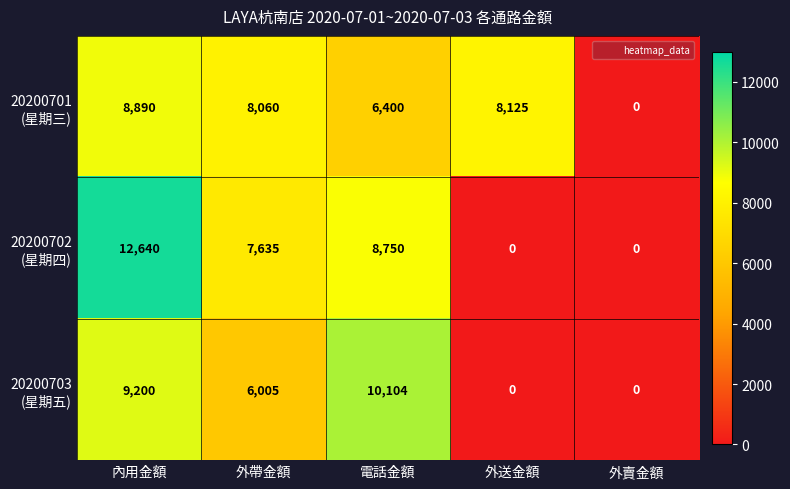

What is the greatest value displayed?

12640